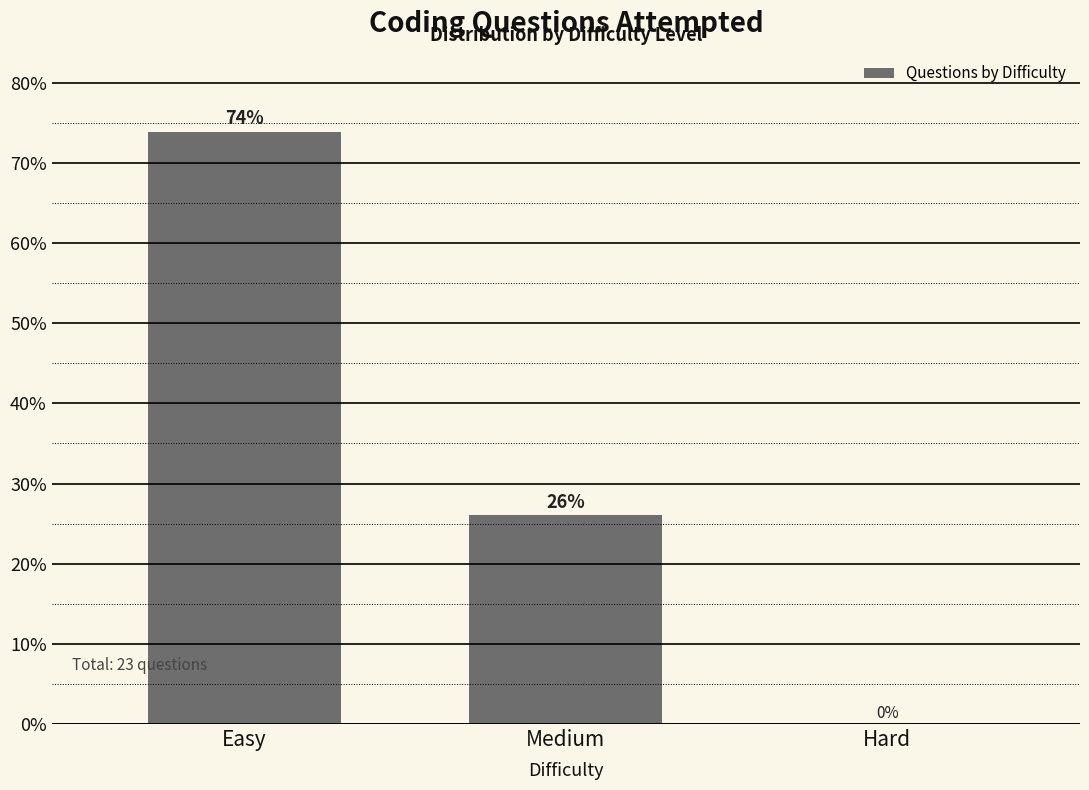

What is the ratio of the value at Medium to the value at Easy?

0.4